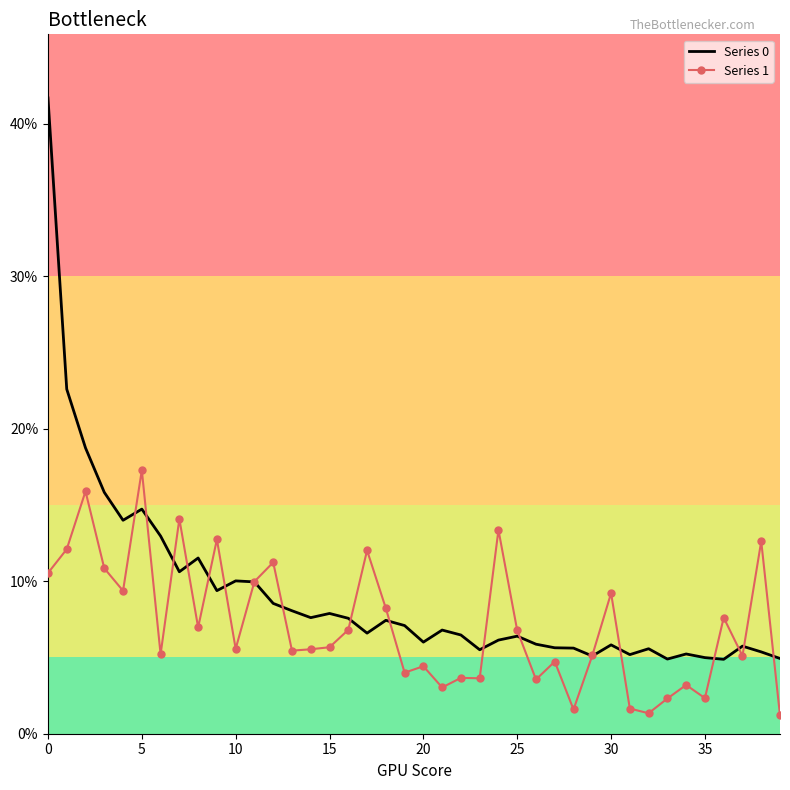

How many lines are shown in the chart?

2